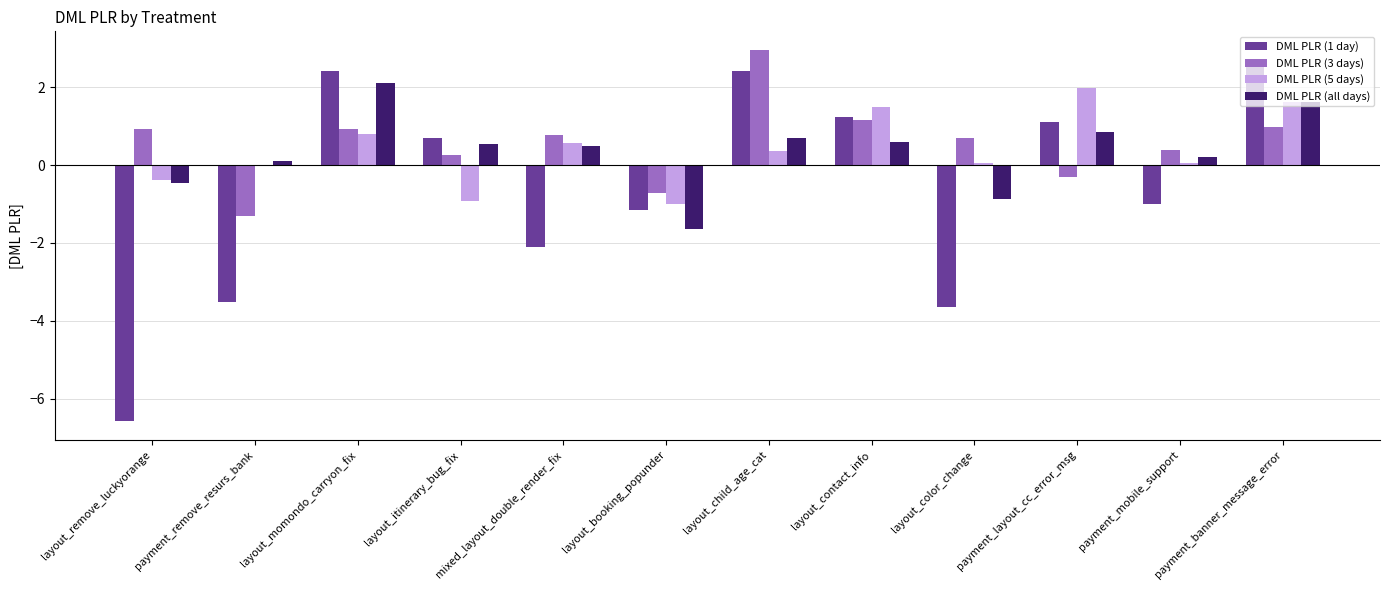

How many values in DML PLR (all days) are above zero?

9